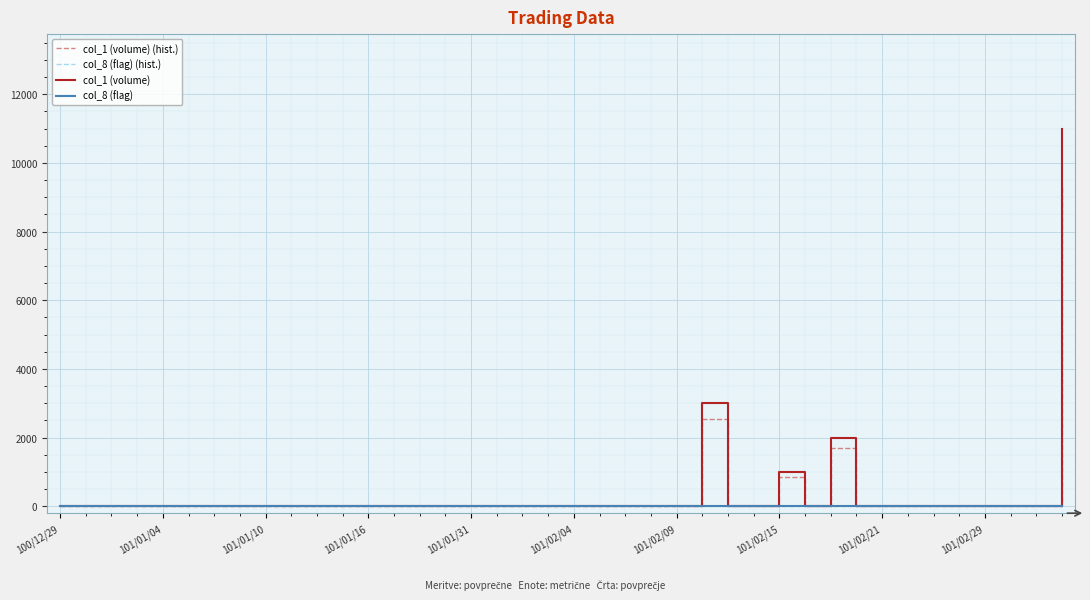

Does the chart display data point markers on the line(s)?

No